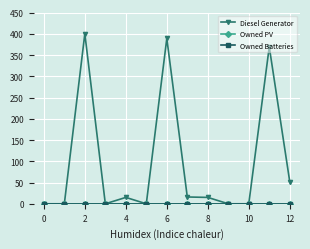

Is this an area chart (filled region under the line)?

No